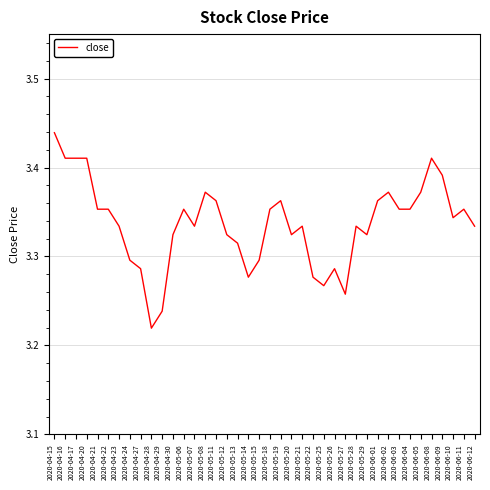

The value at 2020-05-21 is 3.3. True or false?

True